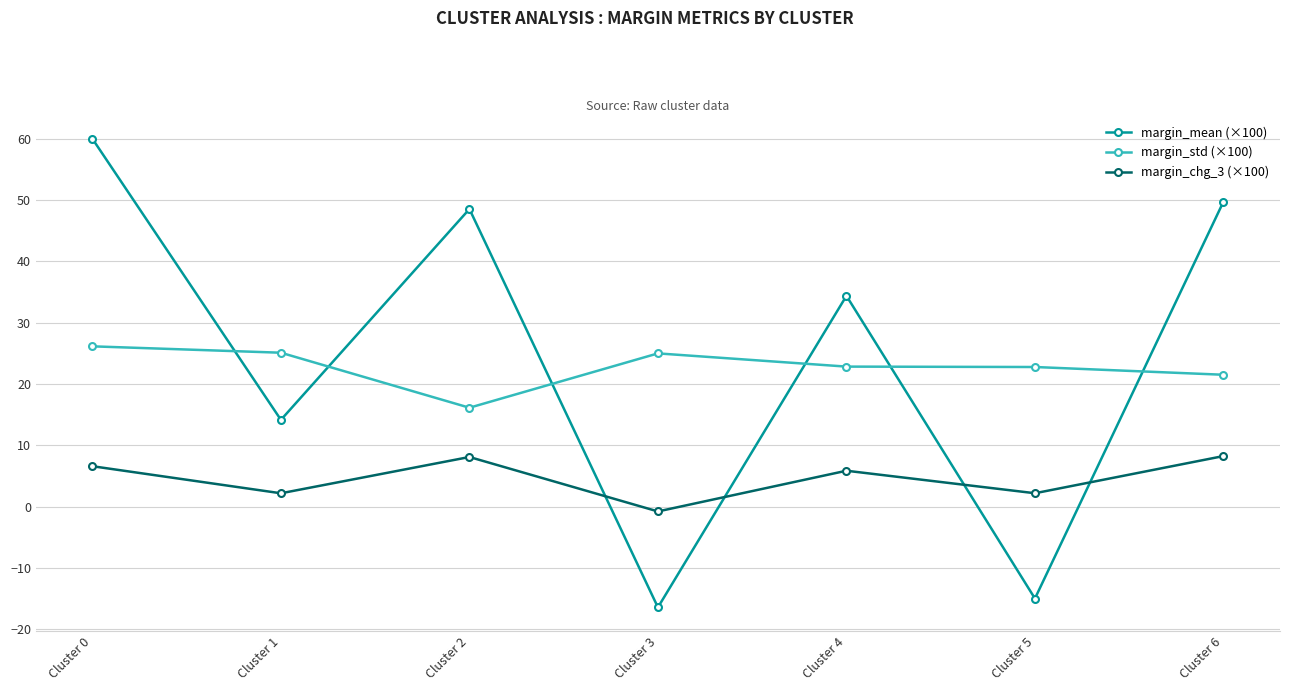

How many values in margin_chg_3 (×100) are below zero?

1